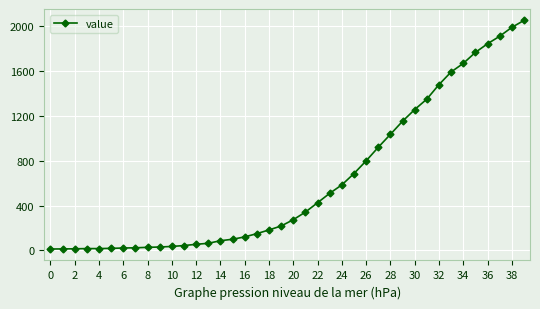

What is the sum of all values?

24864